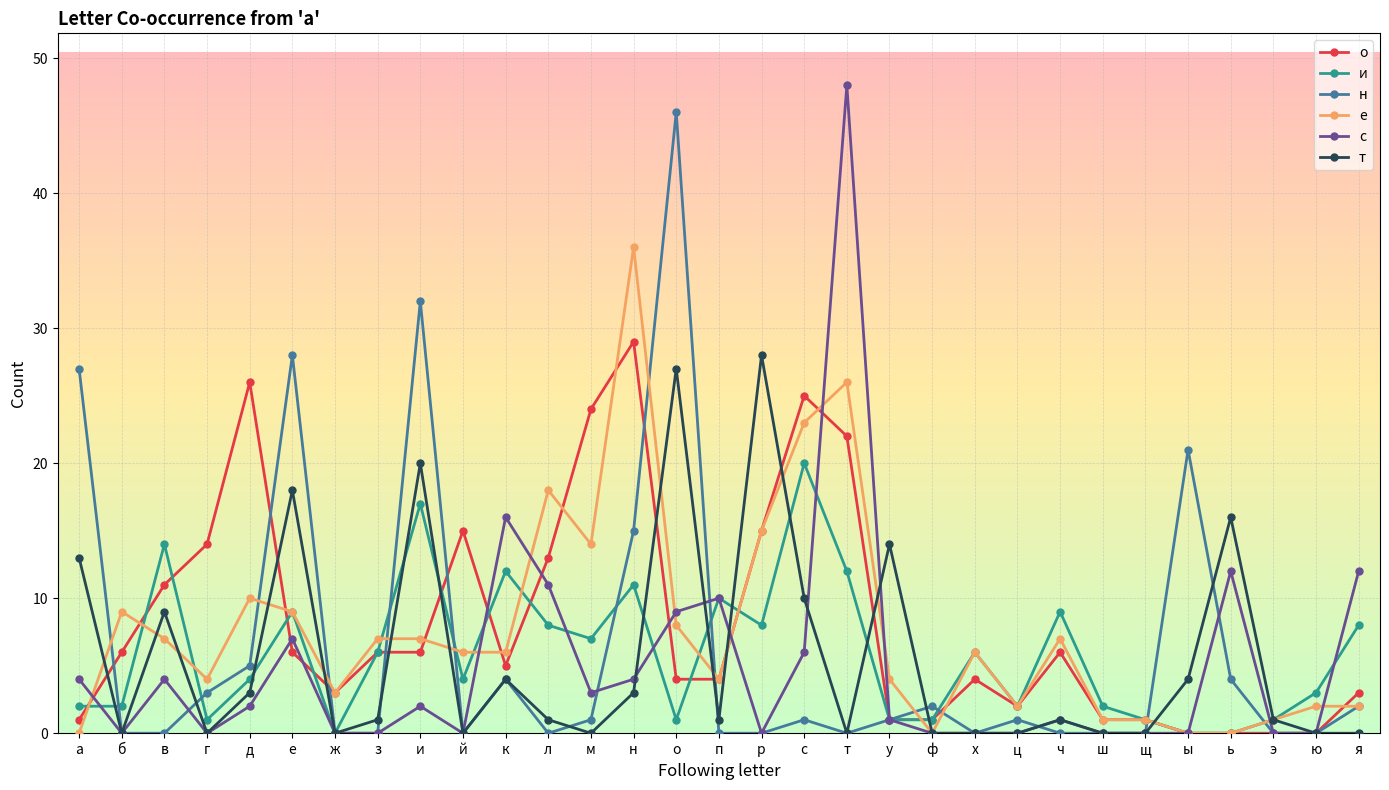

What is the spread (max minus min) of values at к?

12